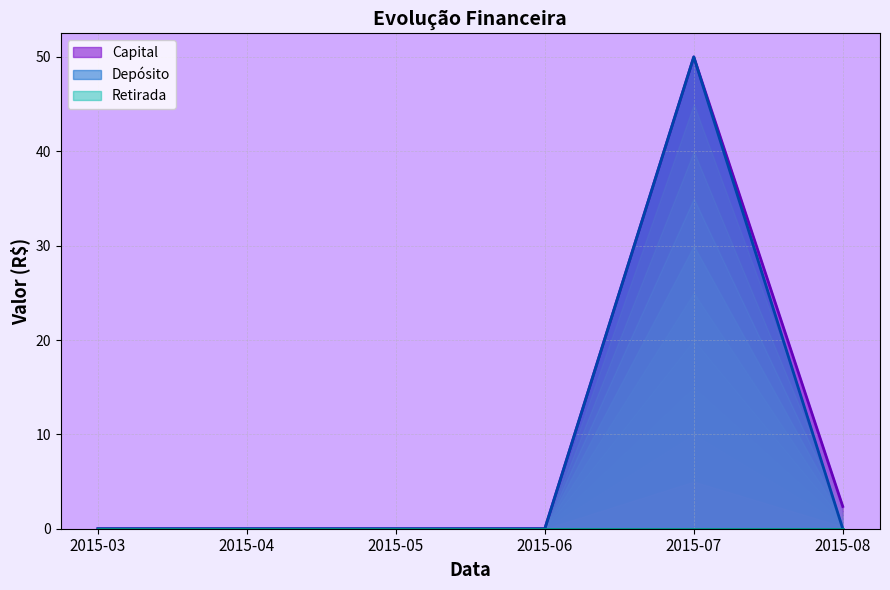

The Capital series shows 2.4 at 2015-08. True or false?

True